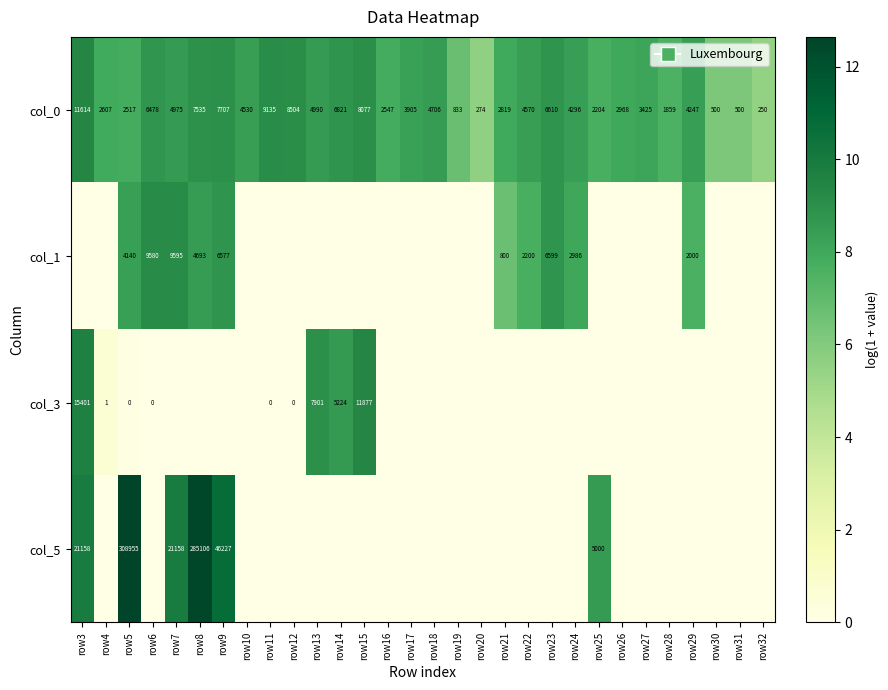

At which label does col_0 first exceed 8?

row3